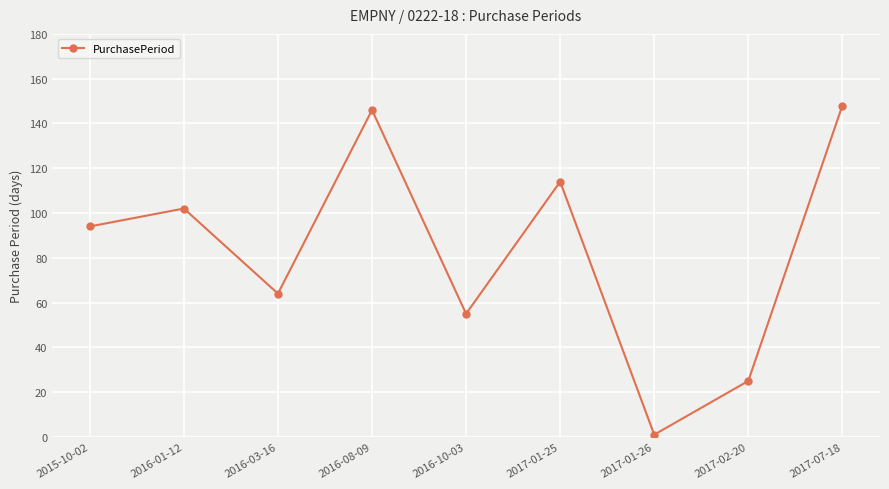

How many points are higher than both their immediate neighbors (excluding endpoints)?

3